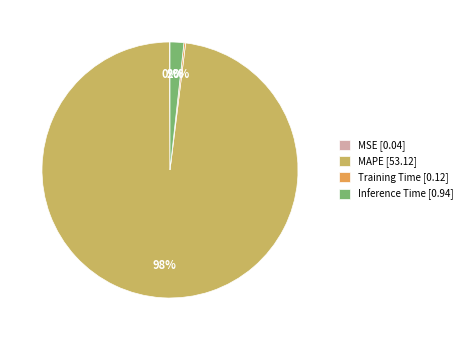

What is the majority slice?

MAPE